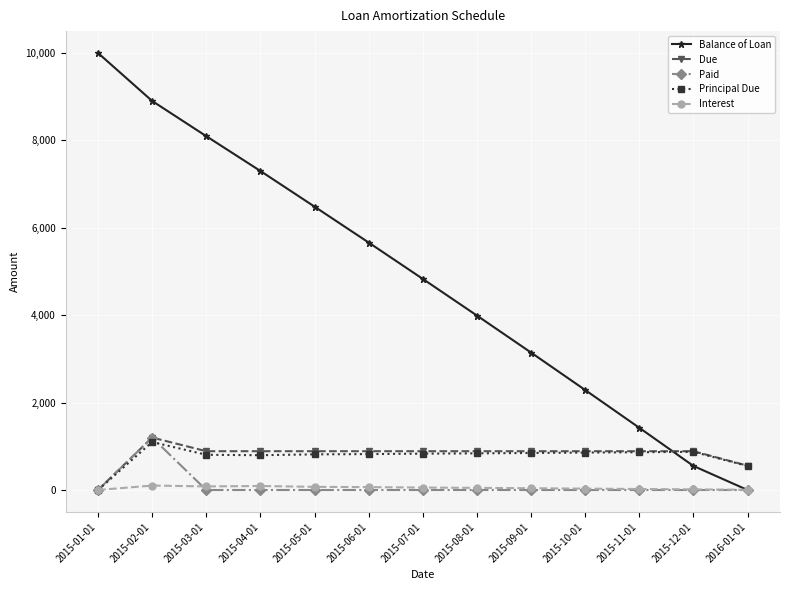

What is the spread (max minus min) of values at 2015-08-01?

3992.3